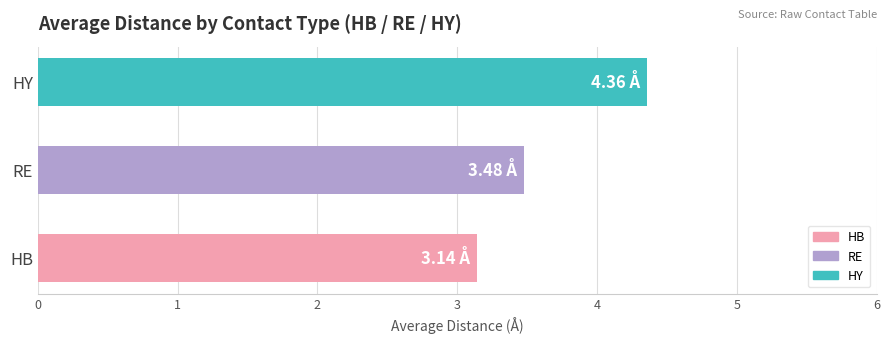

Between HB and RE, which is larger?

RE